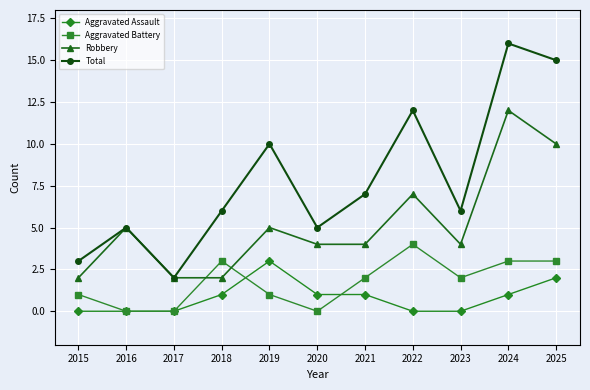

Is it true that Aggravated Assault equals 1 at 2018?

True